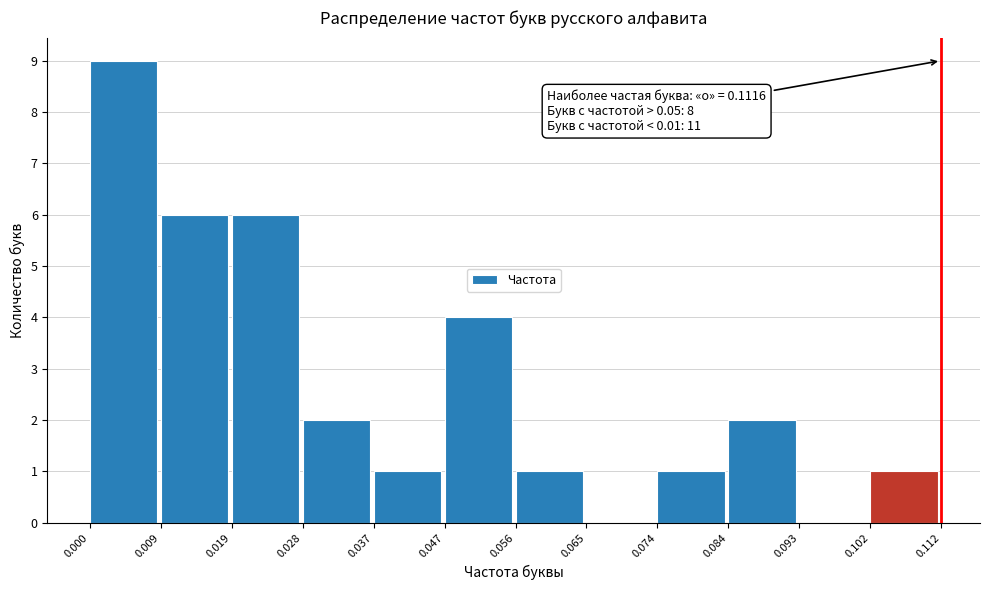

Over which range of the x-axis is the bar tallest?

0.000 to 0.009